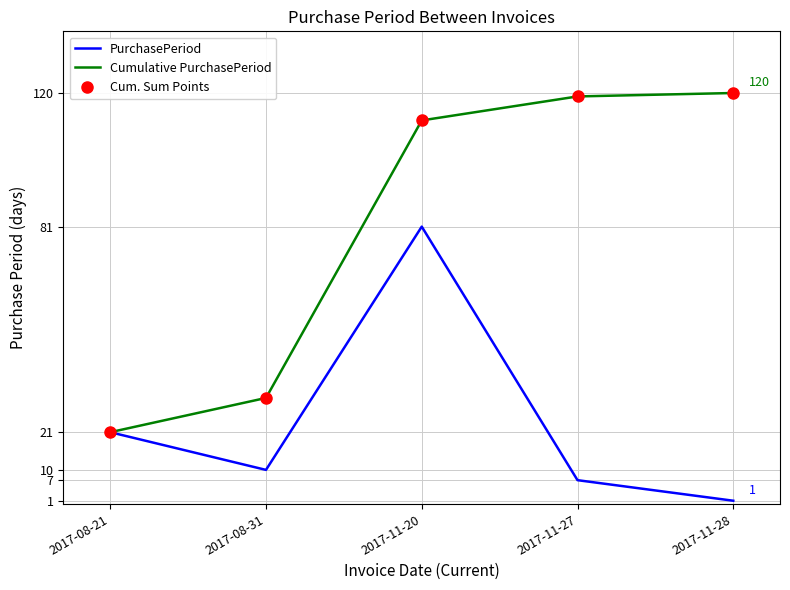

Does the chart have visible grid lines?

Yes